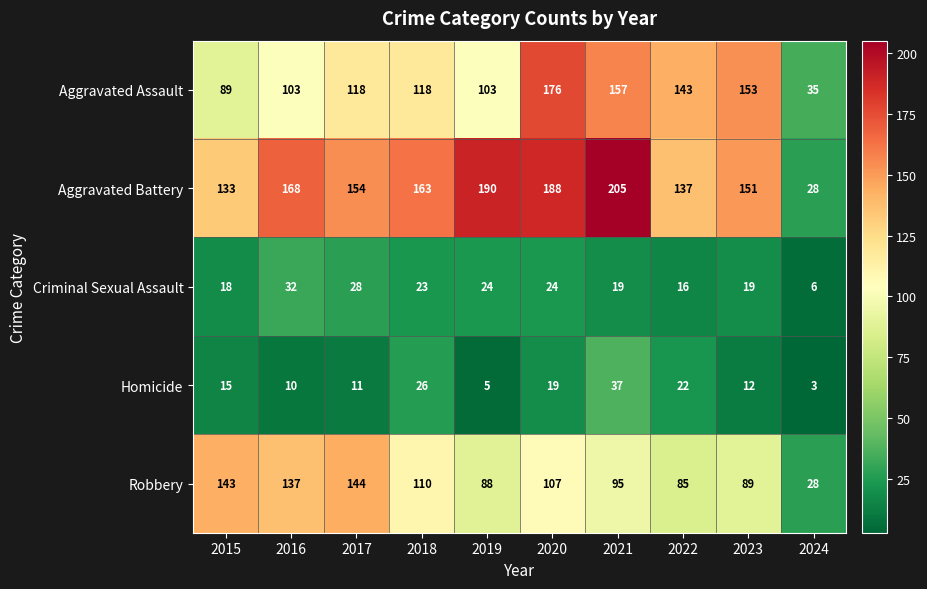

The value of Aggravated Assault at 2016 is 160. True or false?

False